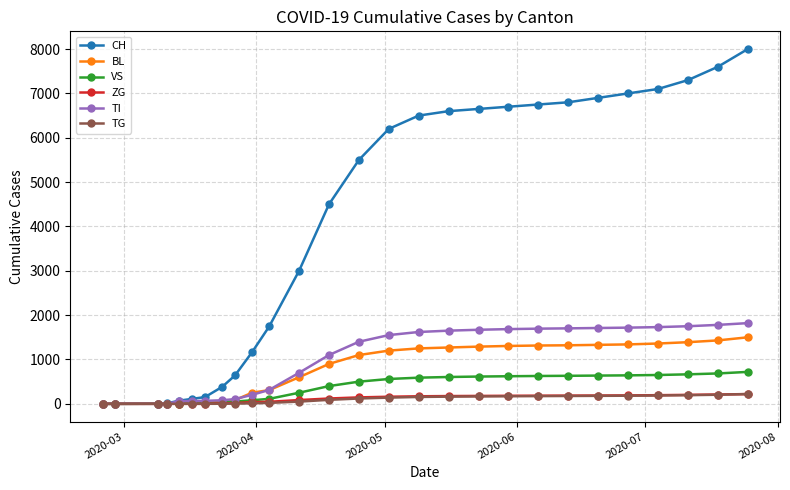

What is the sum of all VS values?

9706